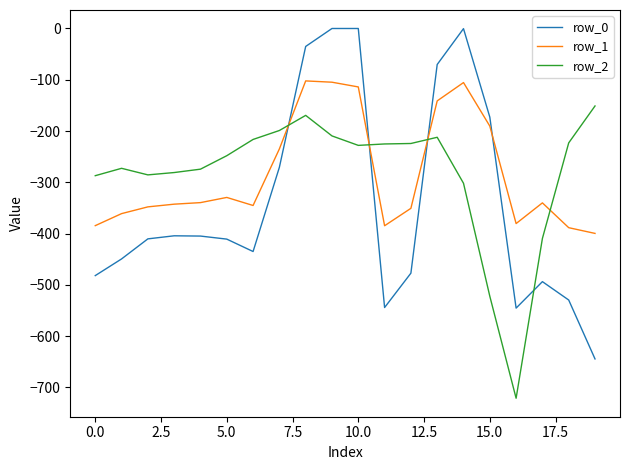

What is the minimum value shown in the chart?

-721.2